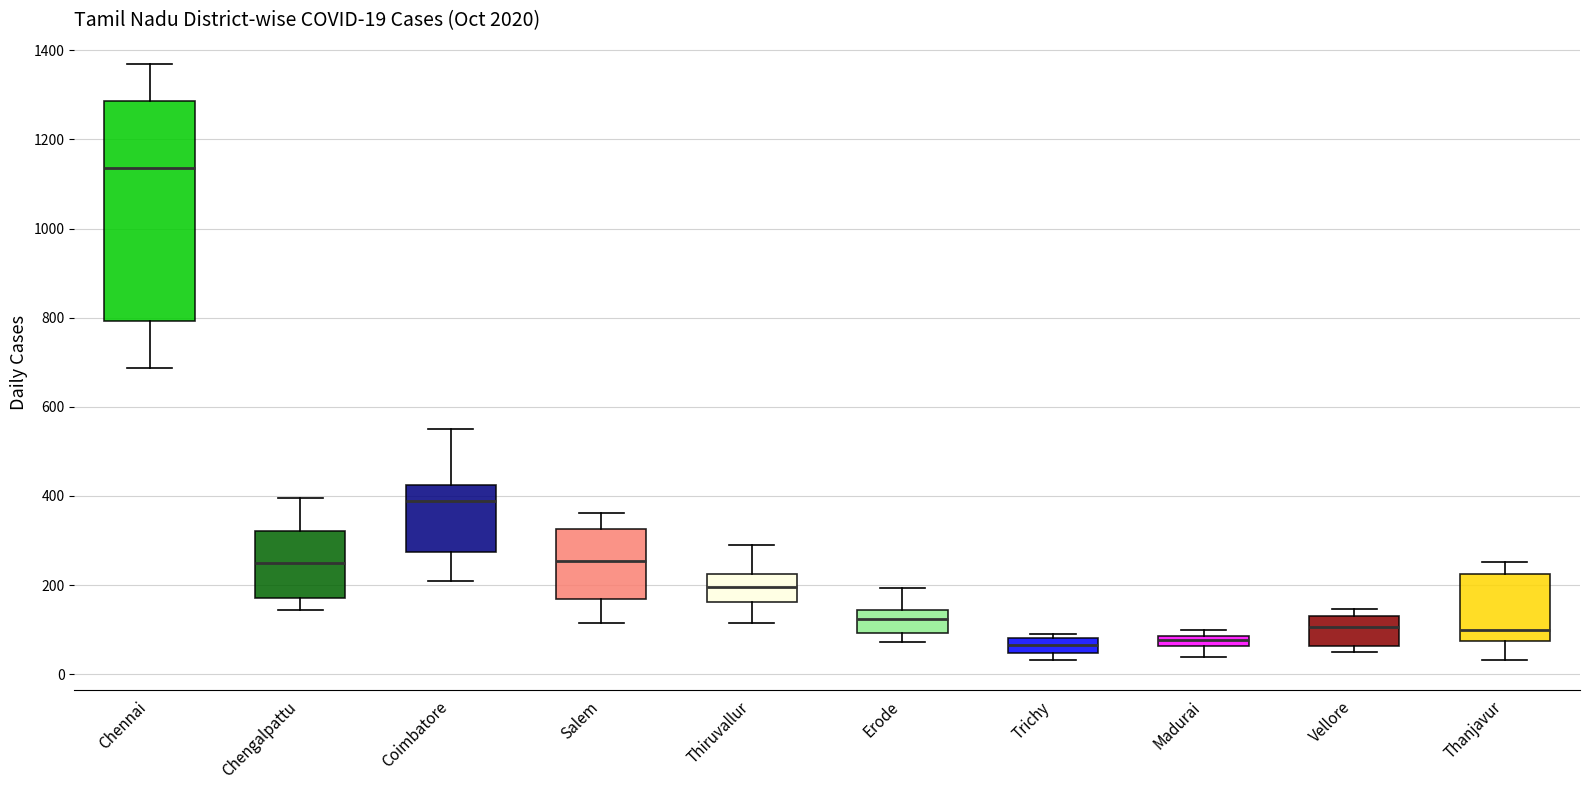

Which box is the tallest, from its lower edge to its upper edge?

Chennai